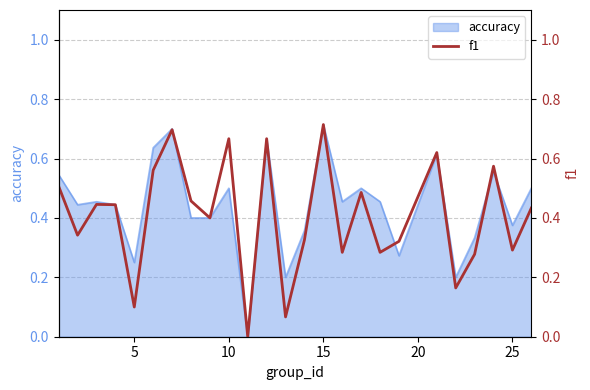

True or false: accuracy has a value of 1.2 at 15.

False